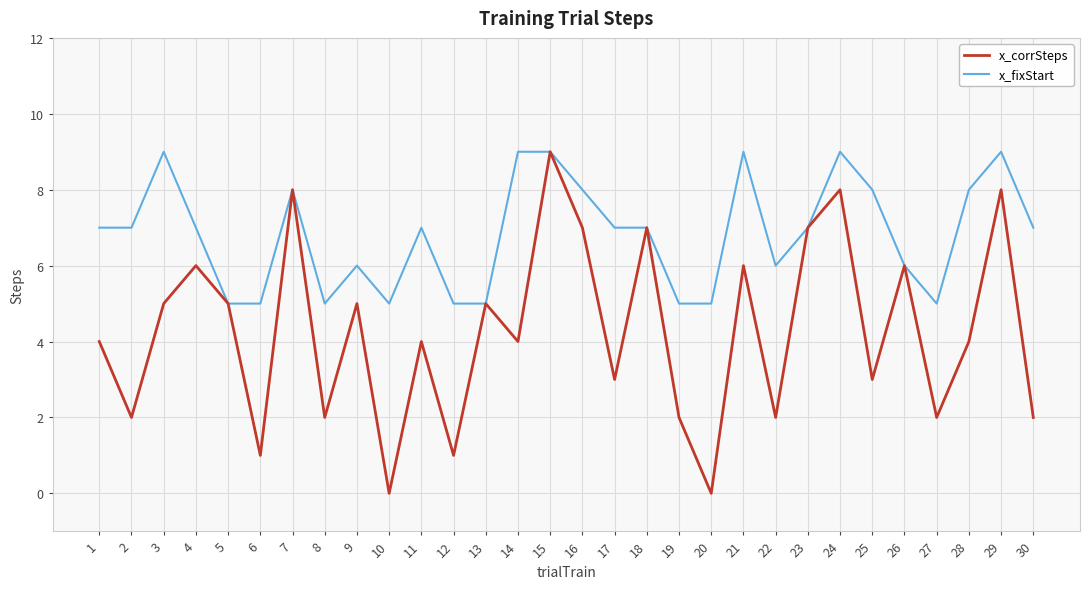

How many lines are shown in the chart?

2